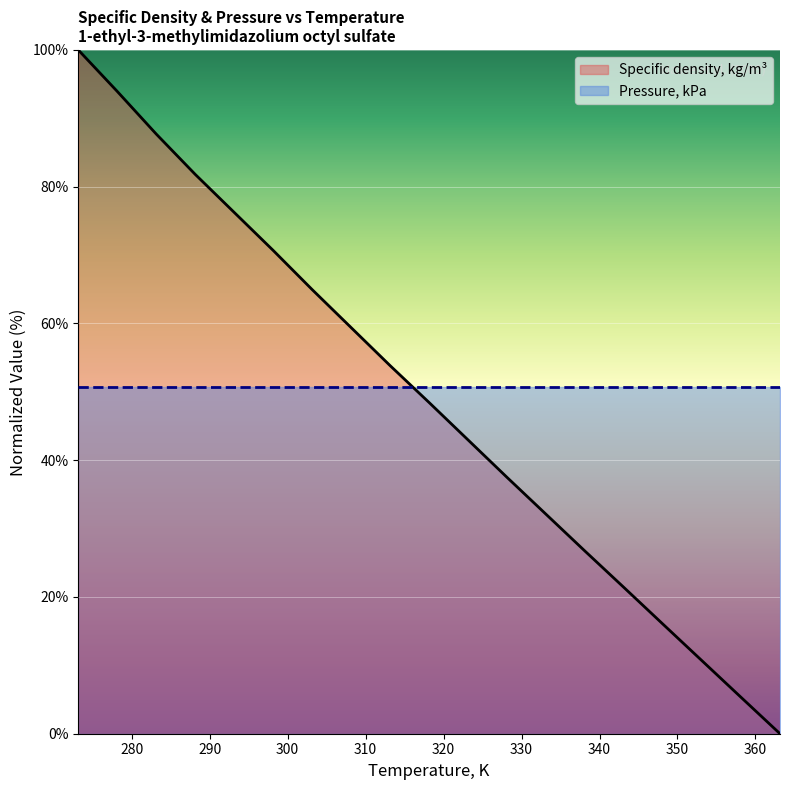

What is the difference between the values at 353.15 and 298.15?

60.0